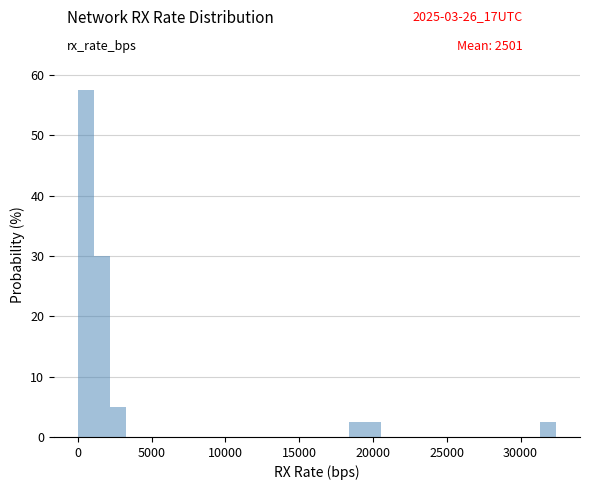

Around what value on the x-axis is the tallest bar? Give the approximate position of its centre, as read against the axis.

500